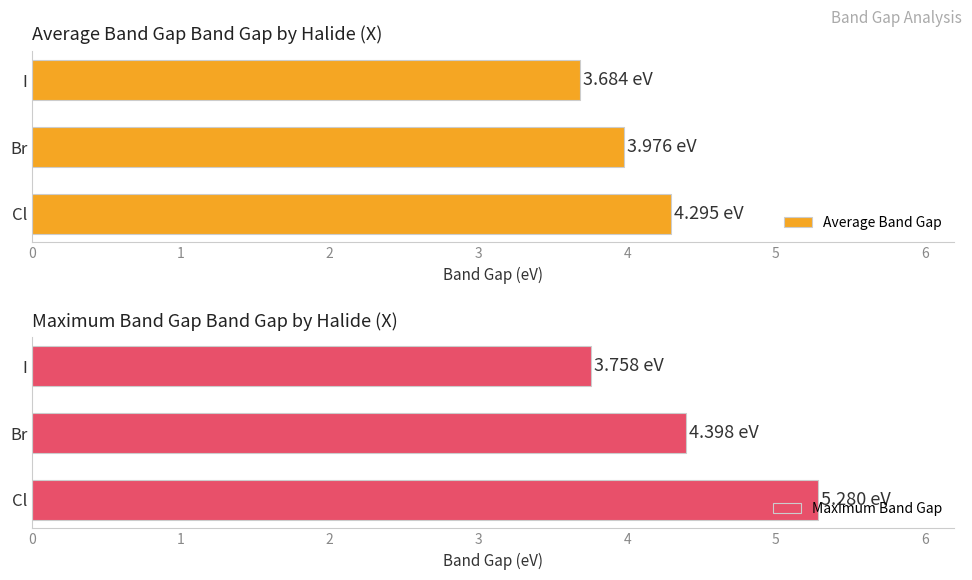

True or false: Average Band Gap has a value of 4.8 at I.

False